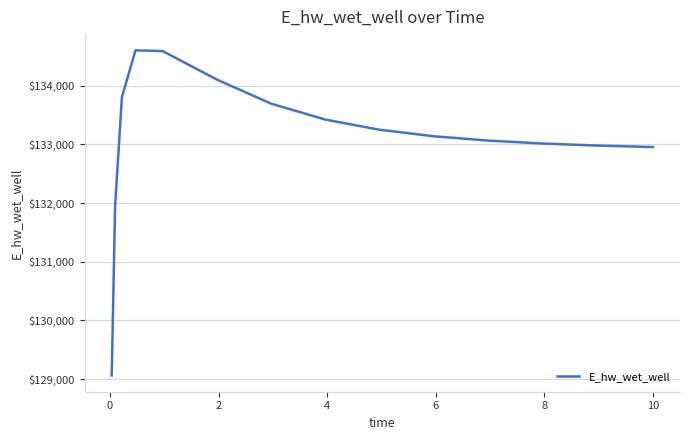

What is the minimum value shown in the chart?

129060.4